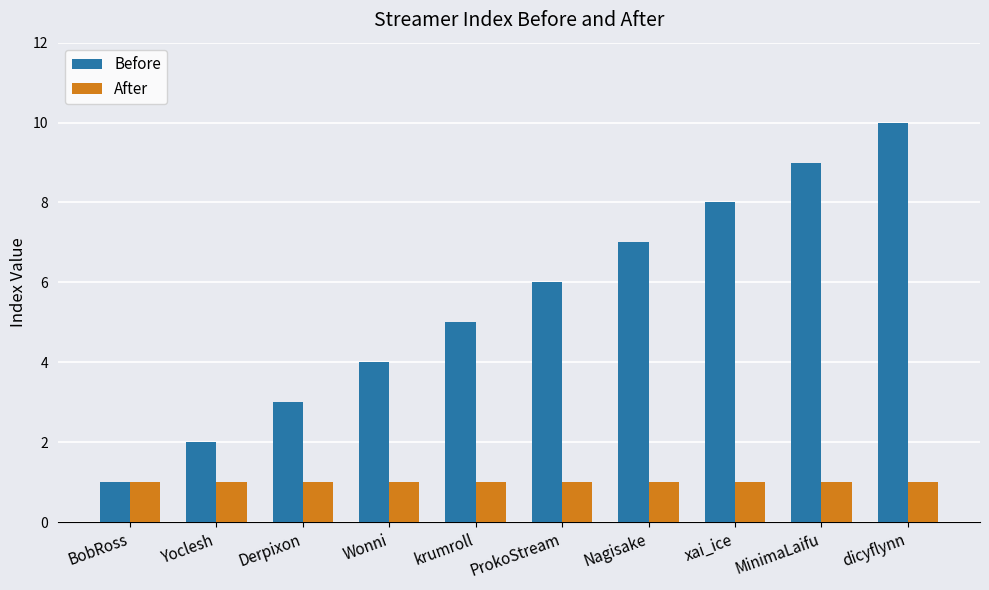

What is the value of the After bar at the 10th from the left?

1